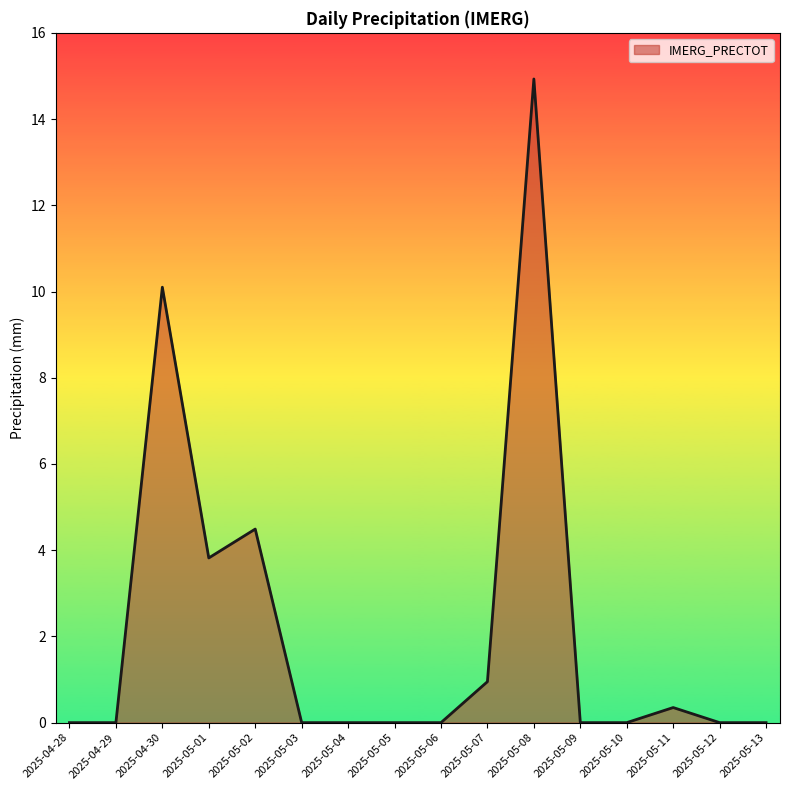

The value at 2025-05-12 is 6.6. True or false?

False